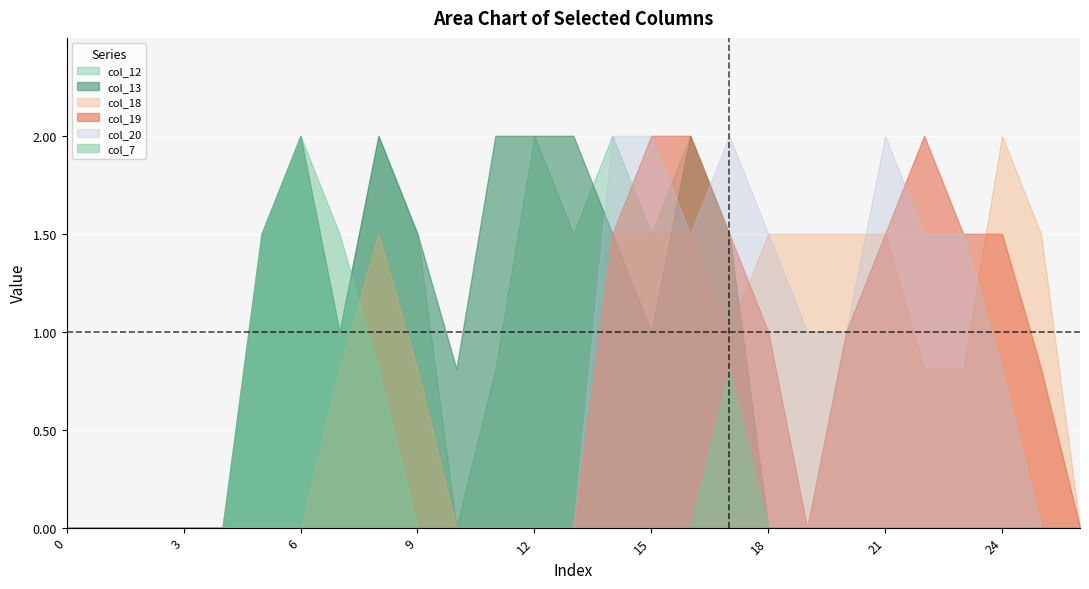

At which category does col_13 reach its first local peak?

6